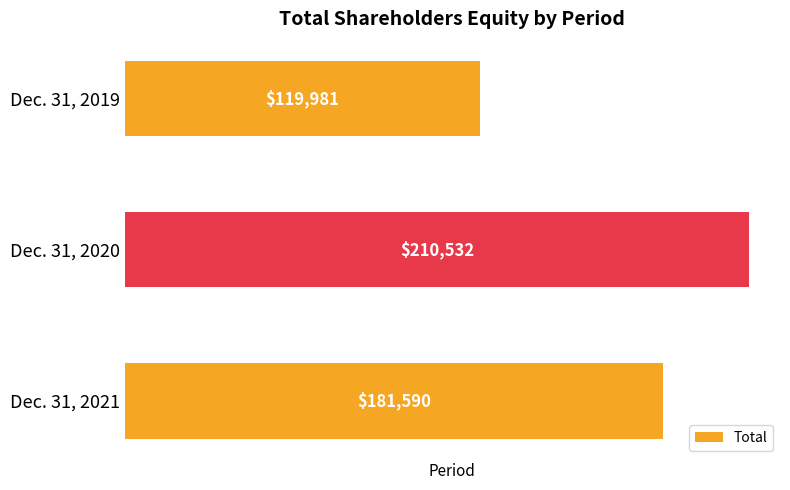

Rank the categories by value from lowest to highest.

Dec. 31, 2019, Dec. 31, 2021, Dec. 31, 2020